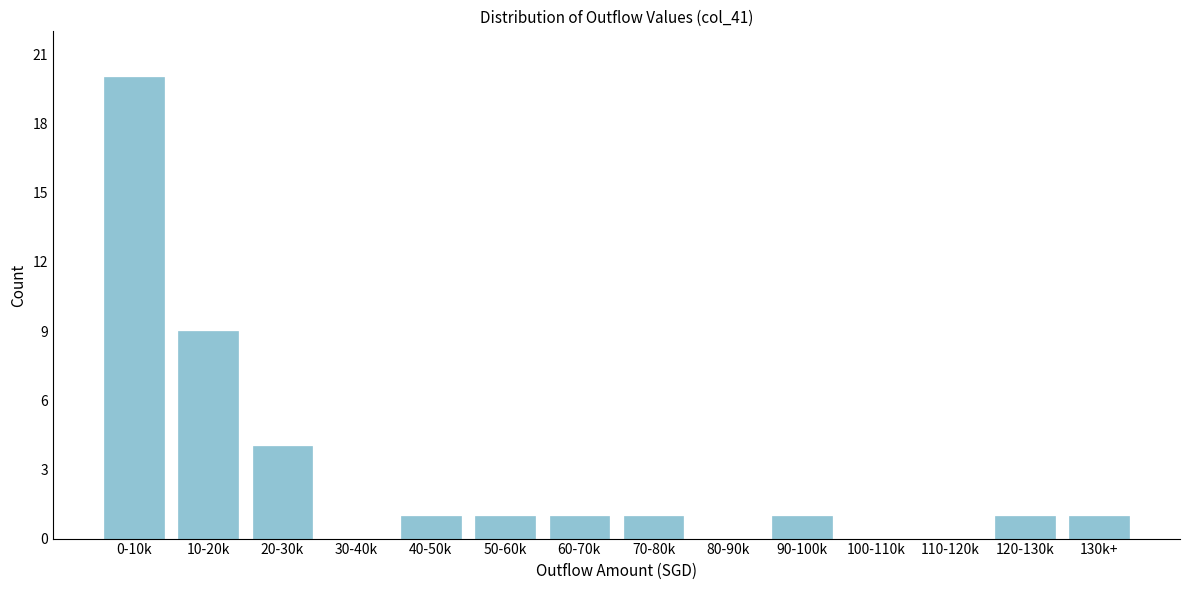

Reading left to right, extract all data points from this chart.

0-10k=20	10-20k=9	20-30k=4	30-40k=0	40-50k=1	50-60k=1	60-70k=1	70-80k=1	80-90k=0	90-100k=1	100-110k=0	110-120k=0	120-130k=1	130k+=1